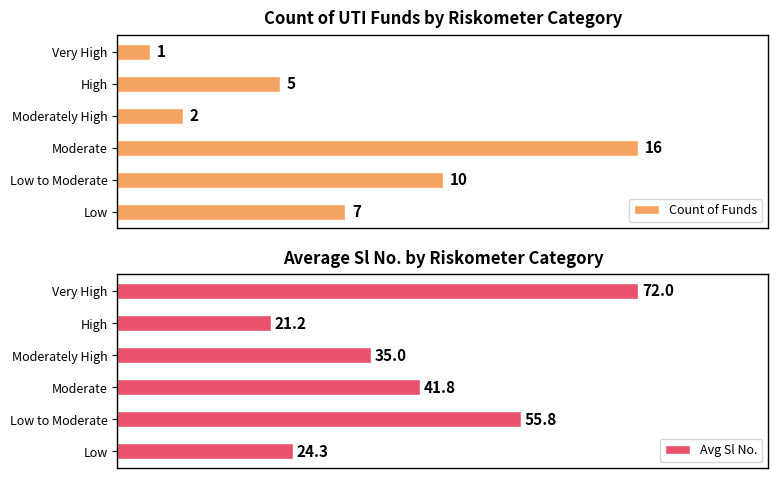

Rank the categories by Count of Funds value from lowest to highest.

Very High, Moderately High, High, Low, Low to Moderate, Moderate